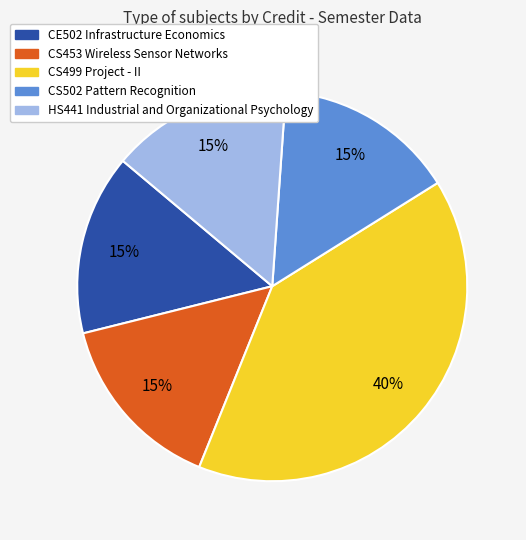

Approximately how many times larger is the value at HS441 Industrial and Organizational Psychology compared to CS499 Project - II?

0.4